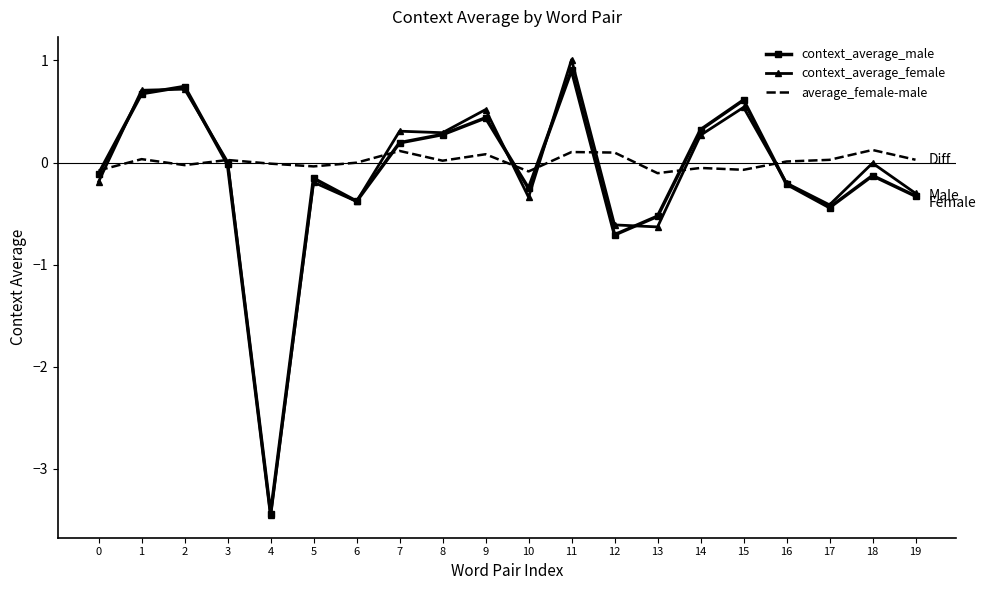

How many interior local peaks does the context_average_male series have?

6